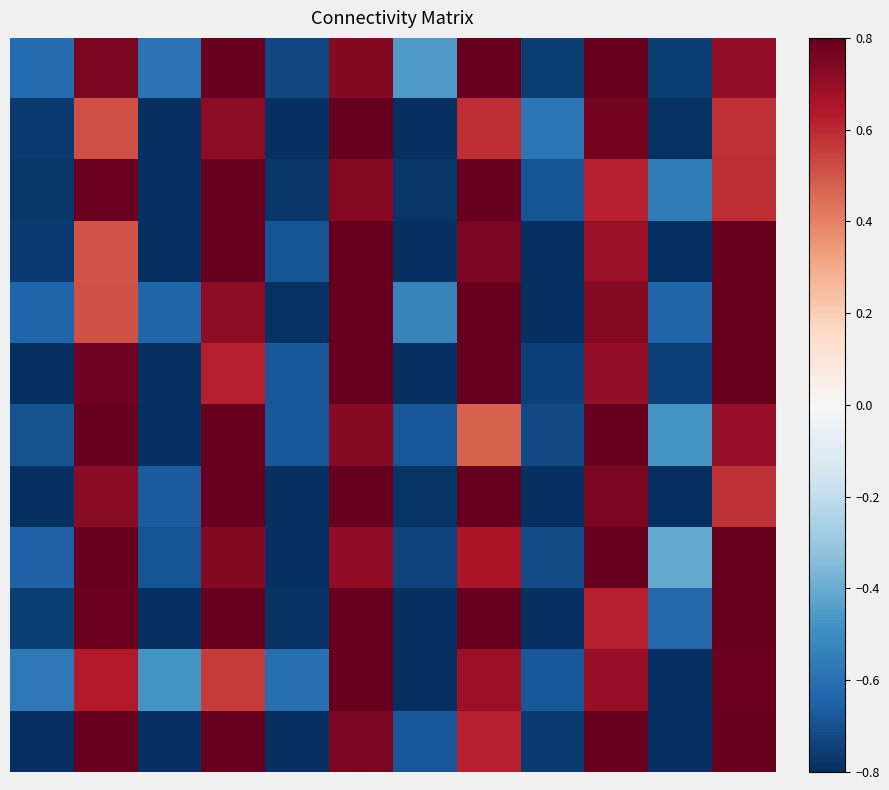

At which category is the sum across all series the highest?

5